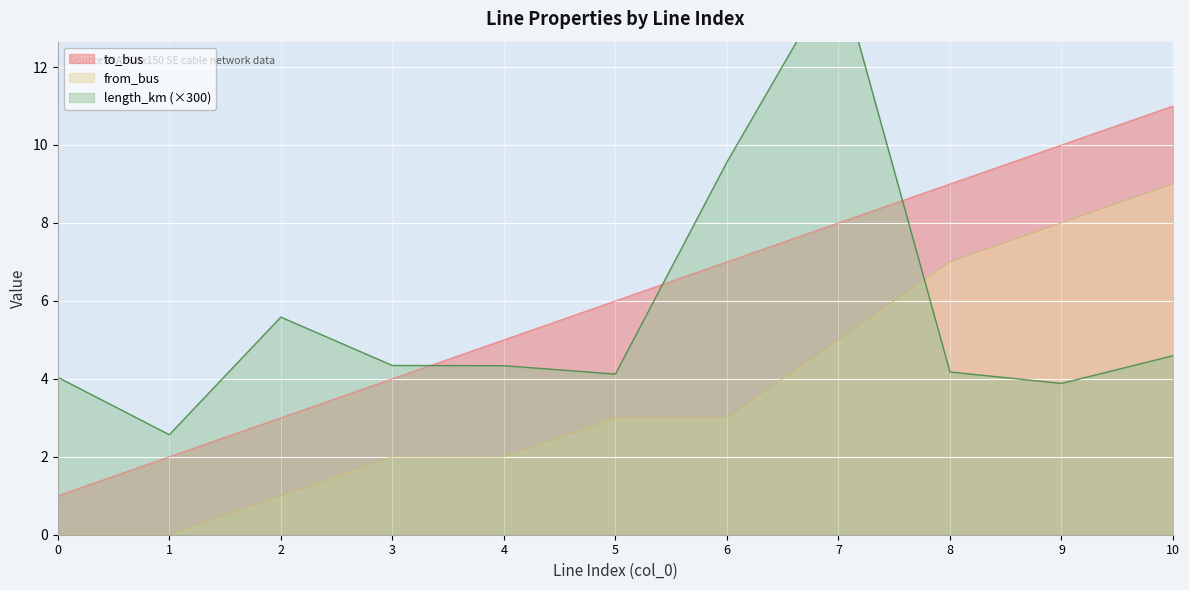

At which label does from_bus first exceed 3?

7